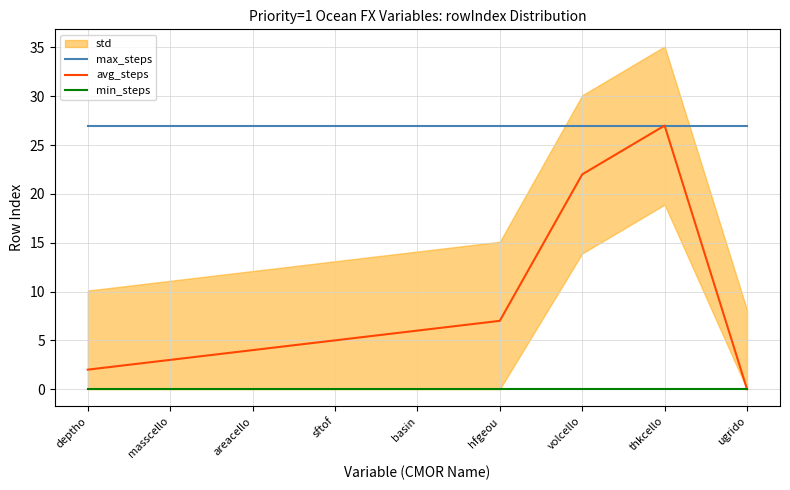

Does the chart have visible grid lines?

Yes